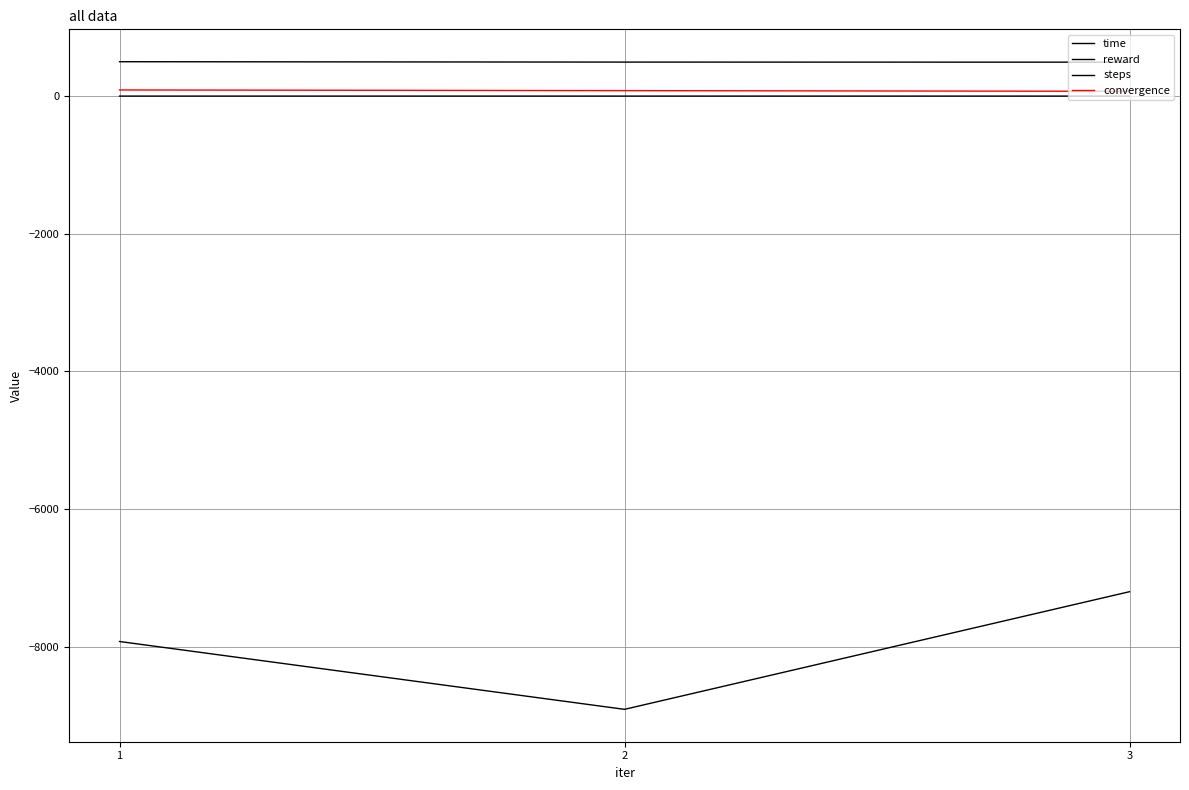

What is the difference between the highest and lowest values at 1?

8422.9